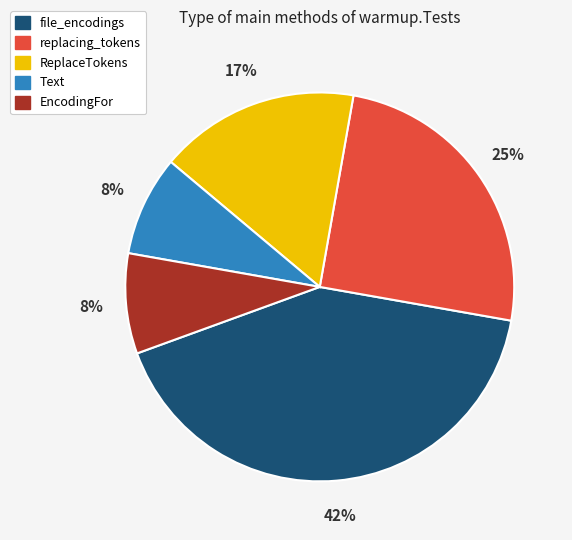

The ReplaceTokens slice represents 29% of the pie. True or false?

False